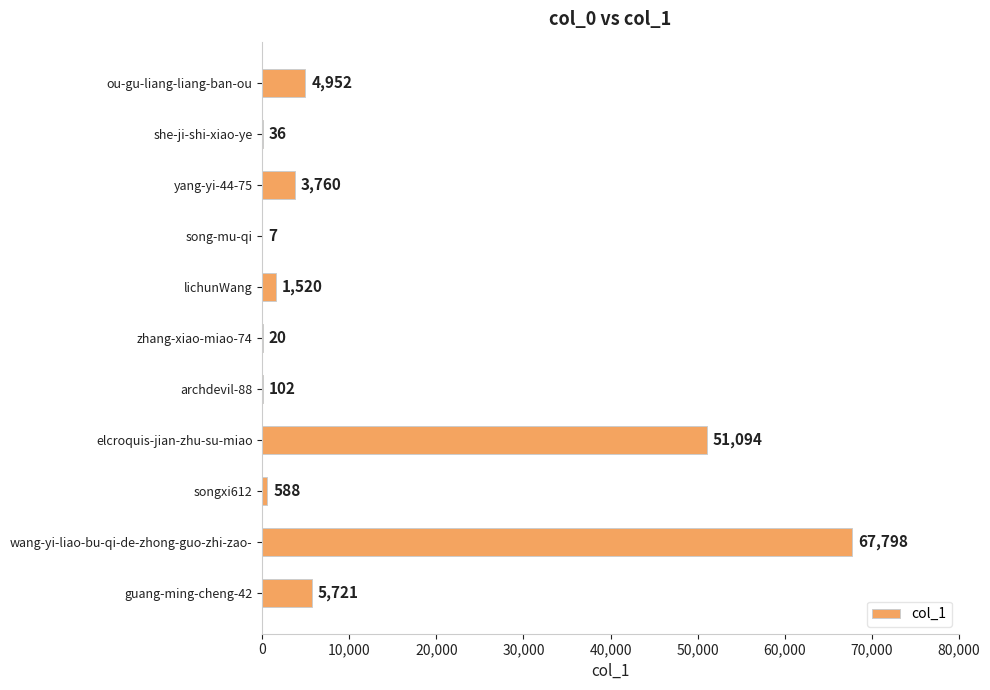

Which has a higher value, songxi612 or elcroquis-jian-zhu-su-miao?

elcroquis-jian-zhu-su-miao